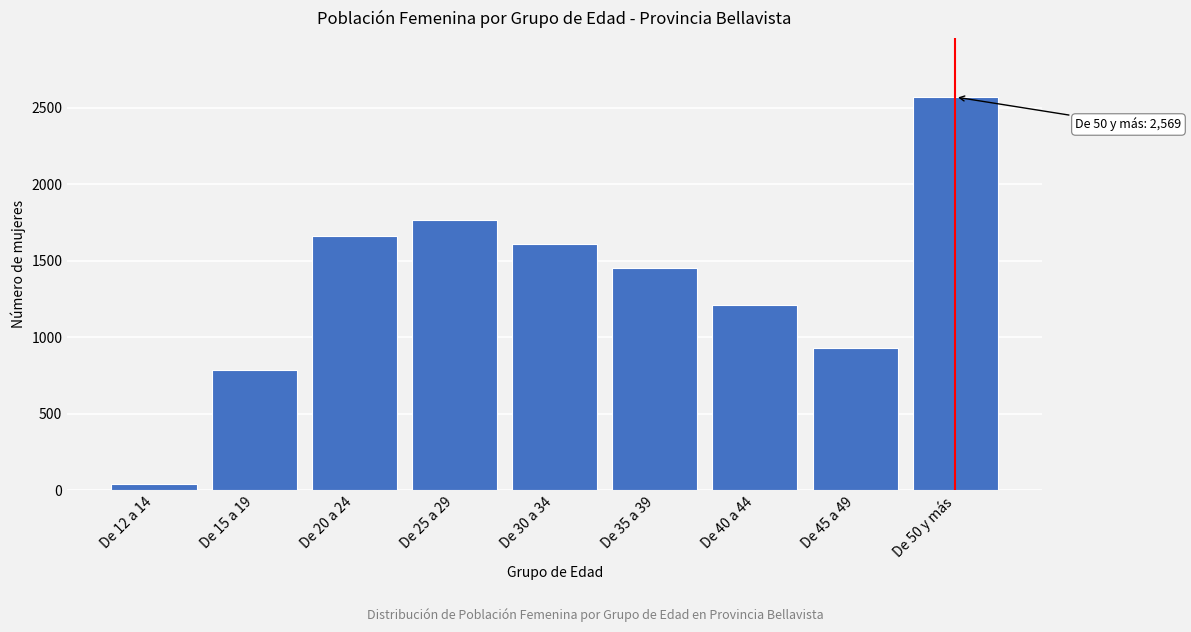

Reading right to left, transcribe all the data shown in this chart.

De 50 y más=2569	De 45 a 49=932	De 40 a 44=1213	De 35 a 39=1455	De 30 a 34=1610	De 25 a 29=1766	De 20 a 24=1663	De 15 a 19=788	De 12 a 14=43